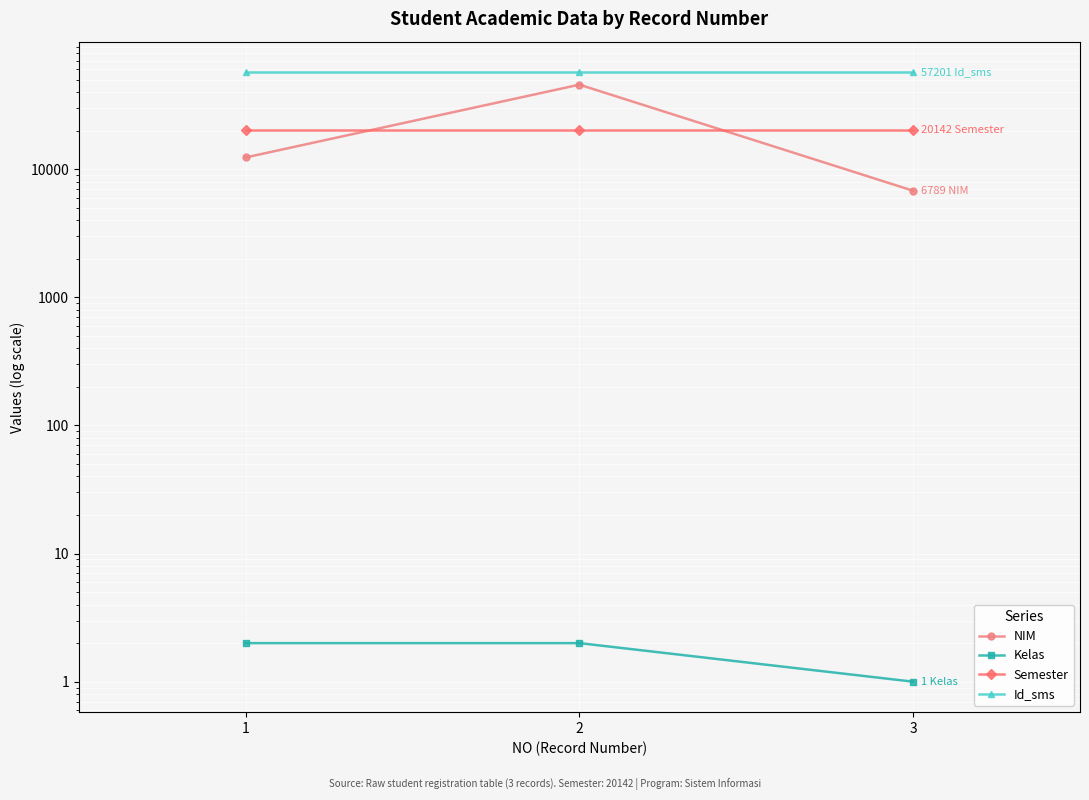

Rank the series at 1 from lowest to highest value.

Kelas, NIM, Semester, Id_sms